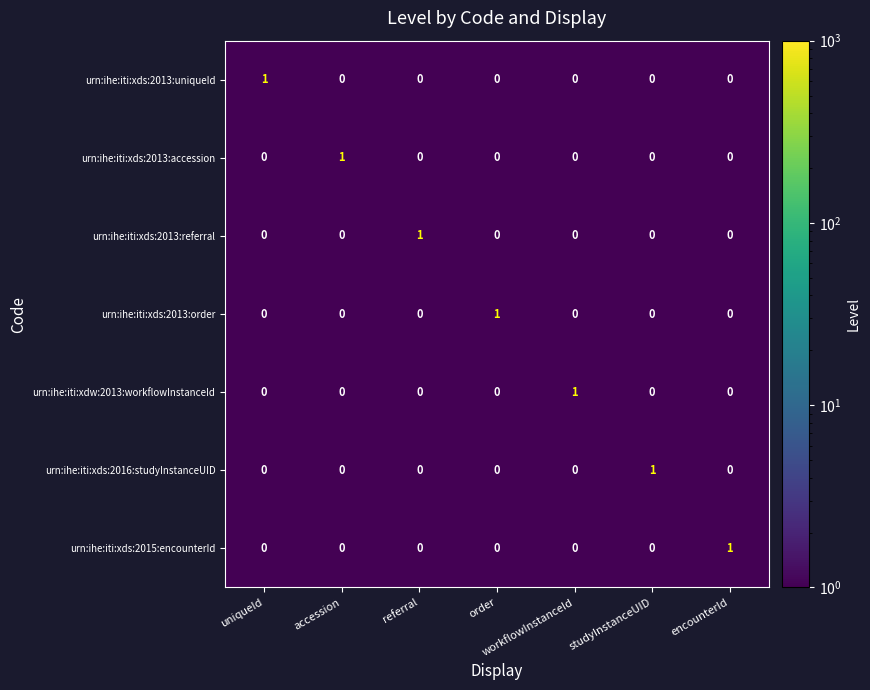

At which label does urn:ihe:iti:xds:2016:studyInstanceUID reach its peak?

studyInstanceUID